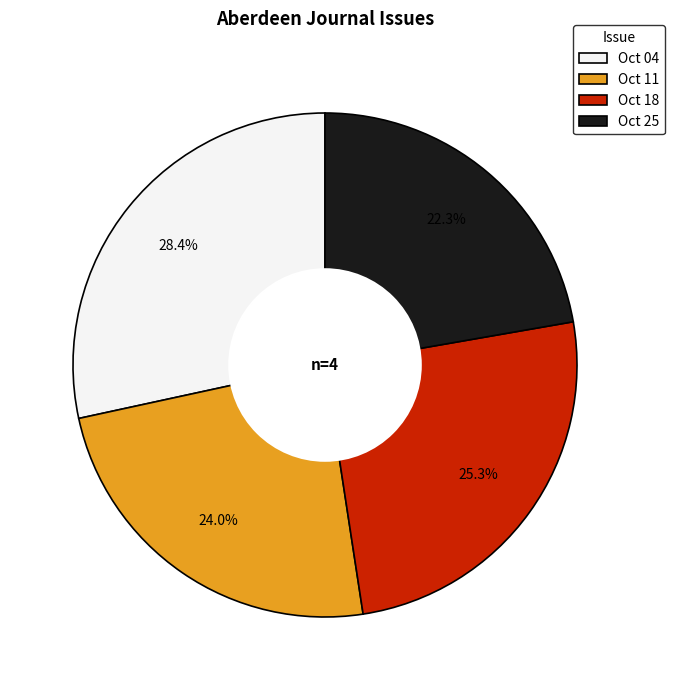

Is there any slice that represents more than half of the pie?

No